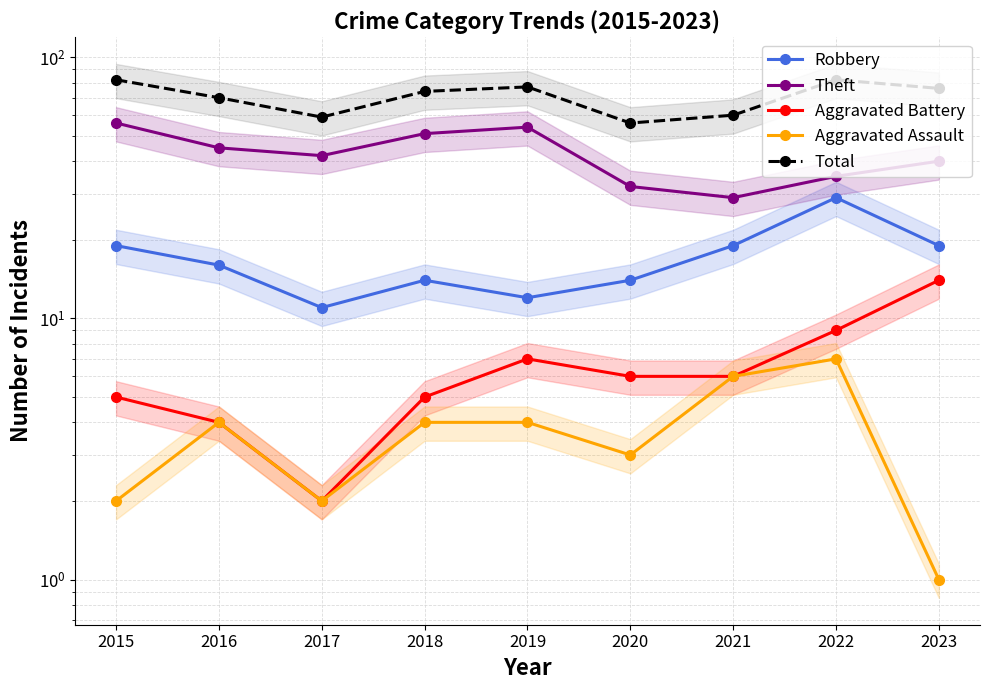

List the labels in order of Aggravated Assault value, smallest first.

2023, 2015, 2017, 2020, 2016, 2018, 2019, 2021, 2022